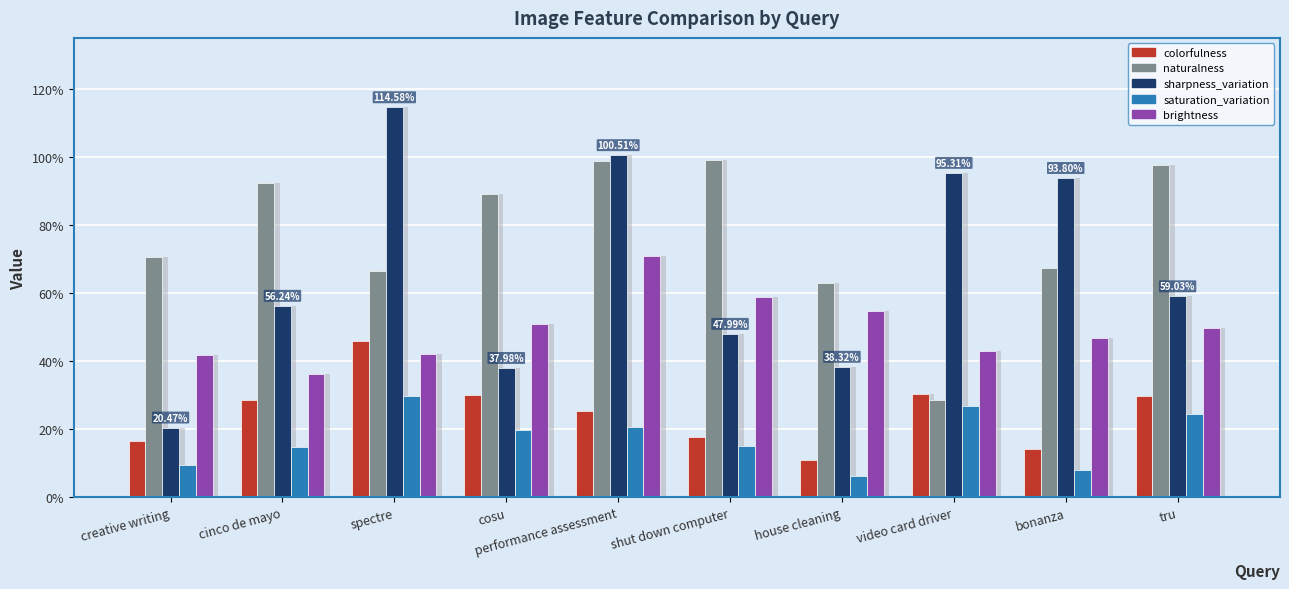

Reading left to right, extract all data points from this chart.

colorfulness: creative writing=0.2	cinco de mayo=0.3	spectre=0.5	cosu=0.3	performance assessment=0.3	shut down computer=0.2	house cleaning=0.1	video card driver=0.3	bonanza=0.1	tru=0.3
naturalness: creative writing=0.7	cinco de mayo=0.9	spectre=0.7	cosu=0.9	performance assessment=1.0	shut down computer=1.0	house cleaning=0.6	video card driver=0.3	bonanza=0.7	tru=1.0
sharpness_variation: creative writing=0.2	cinco de mayo=0.6	spectre=1.1	cosu=0.4	performance assessment=1.0	shut down computer=0.5	house cleaning=0.4	video card driver=1.0	bonanza=0.9	tru=0.6
saturation_variation: creative writing=0.1	cinco de mayo=0.1	spectre=0.3	cosu=0.2	performance assessment=0.2	shut down computer=0.1	house cleaning=0.1	video card driver=0.3	bonanza=0.1	tru=0.2
brightness: creative writing=0.4	cinco de mayo=0.4	spectre=0.4	cosu=0.5	performance assessment=0.7	shut down computer=0.6	house cleaning=0.5	video card driver=0.4	bonanza=0.5	tru=0.5